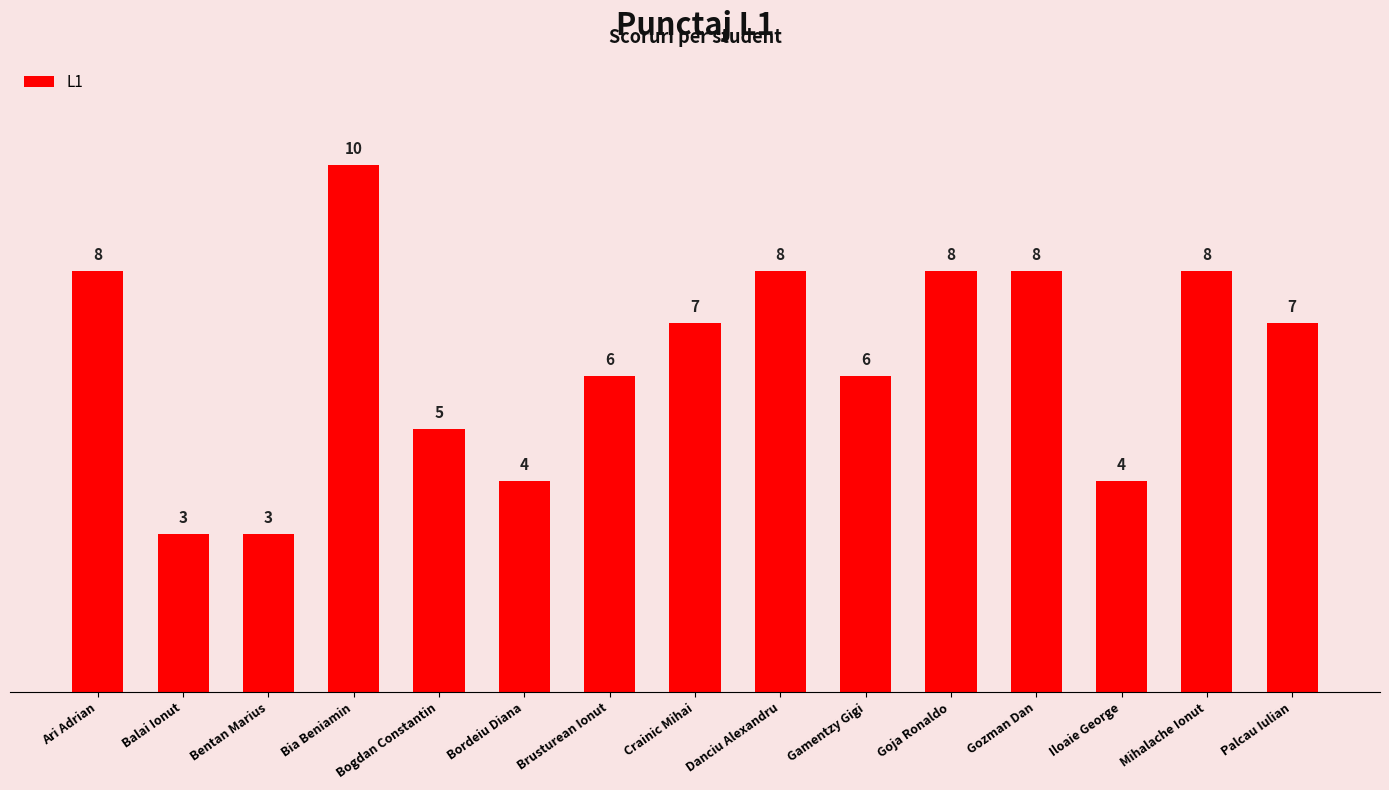

True or false: the data shows 5 at Bentan Marius.

False